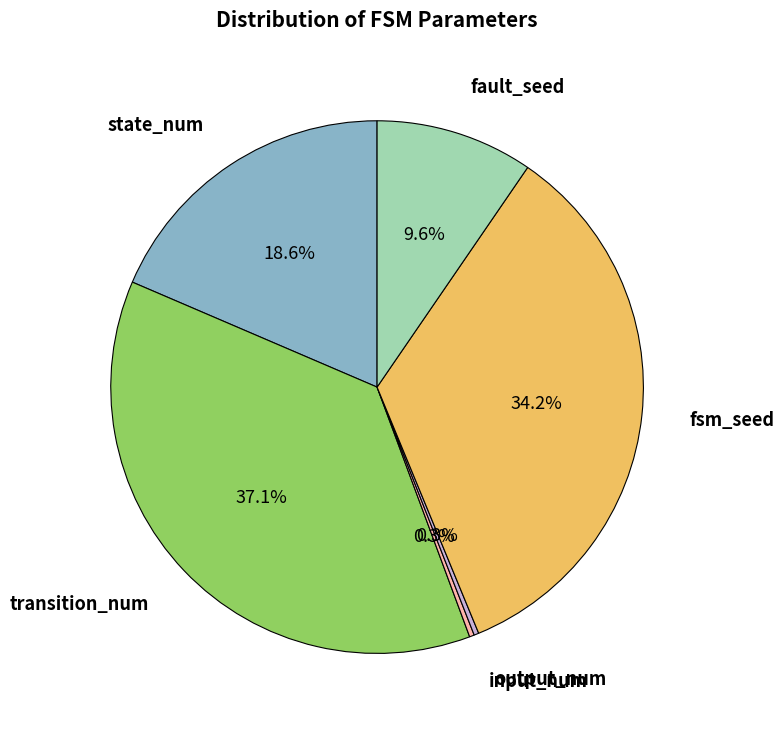

What portion of the pie excludes output_num?

99.7%